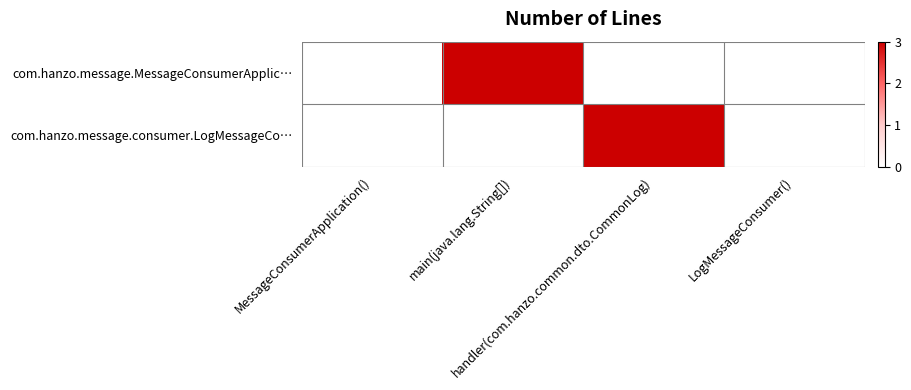

What is the difference between the highest and lowest values at main(java.lang.String[])?

3